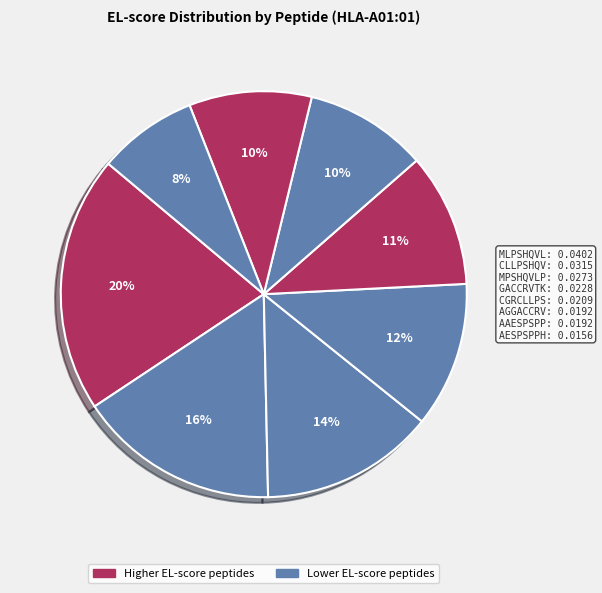

How many slices are in this pie chart?

8